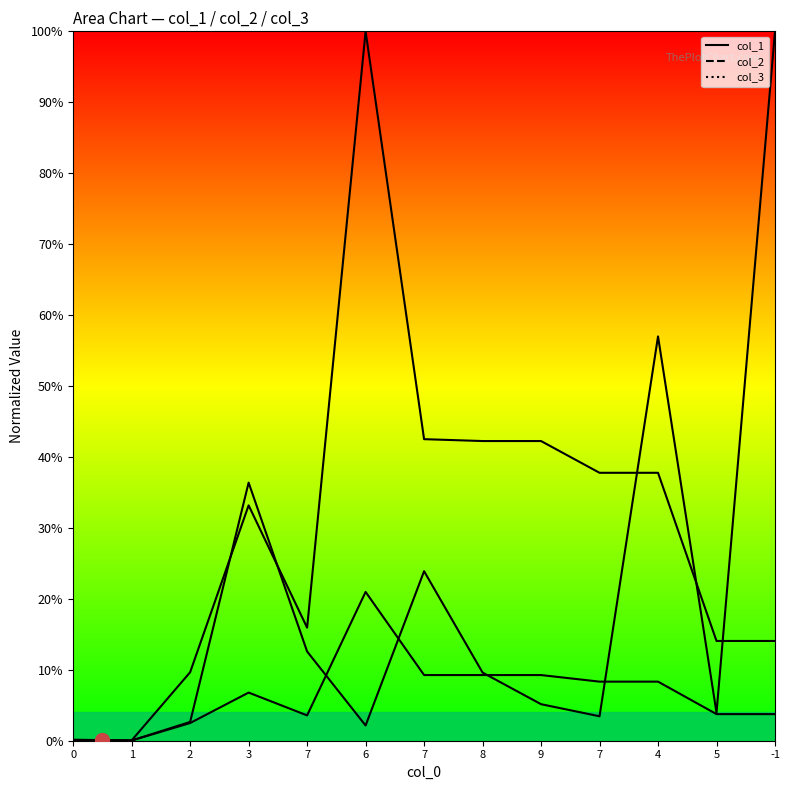

What are all the series names shown in the legend?

col_3 line, col_2 line, col_1 line